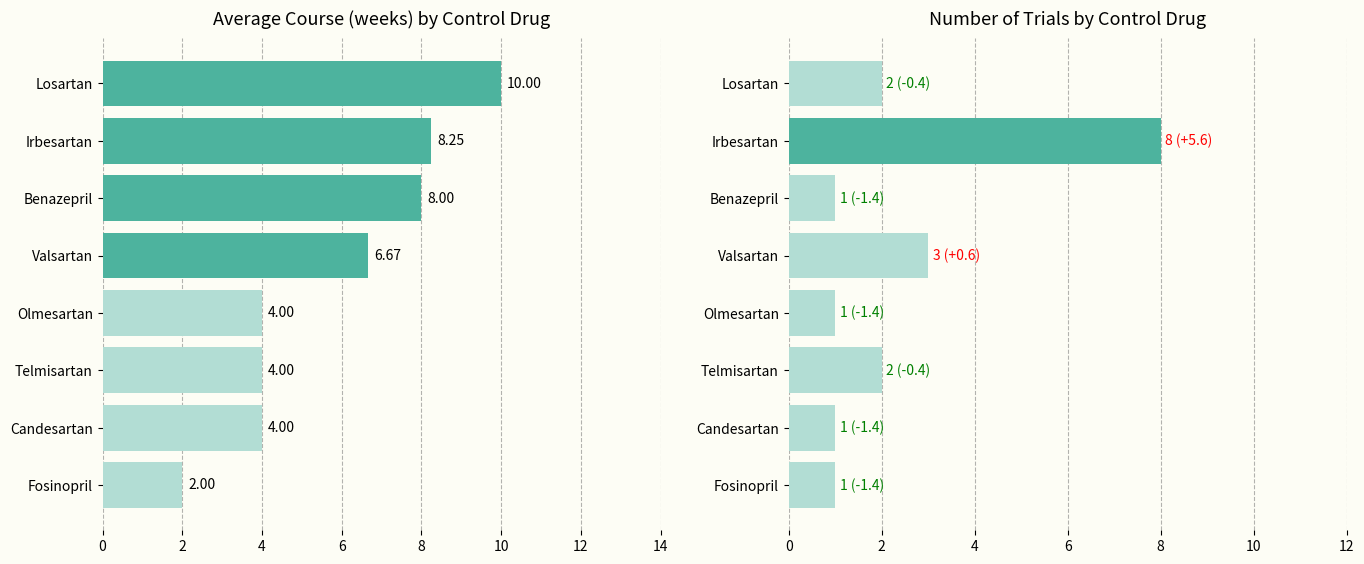

The Average Course (weeks) series shows 5.9 at Olmesartan. True or false?

False